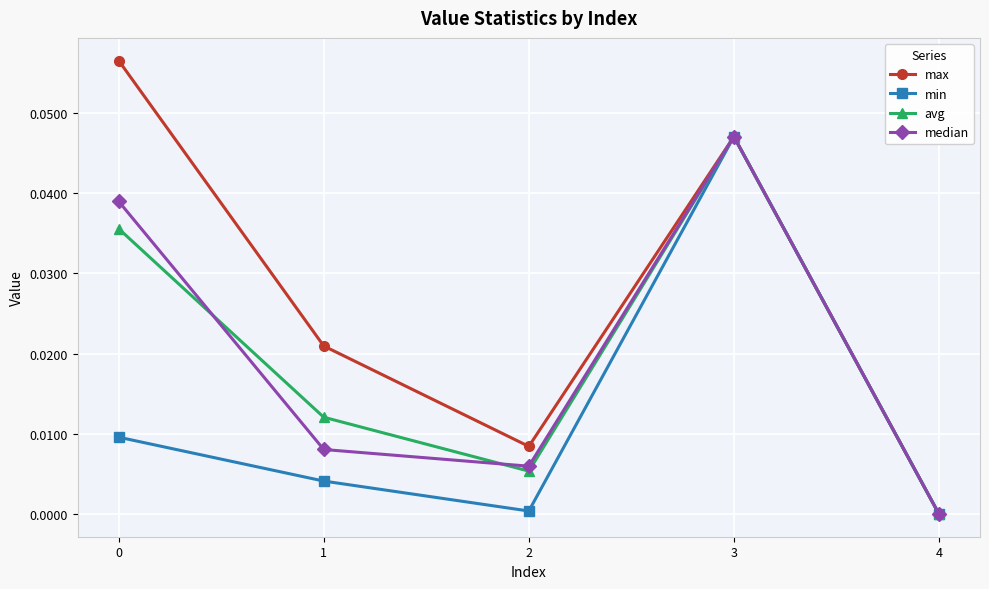

At which label is max closest to 0?

4